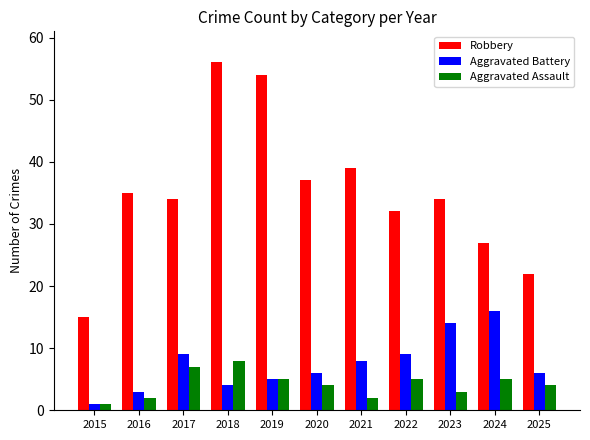

What is the total value across all series at 2020?

47